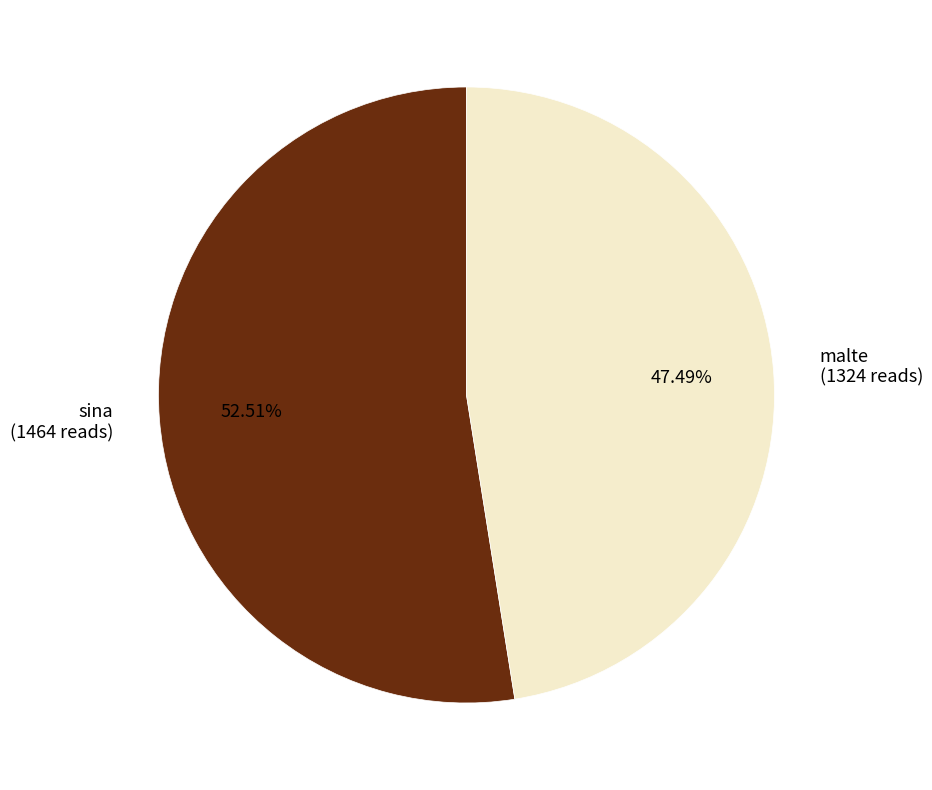

To the nearest percent, what is the average slice percentage?

50%